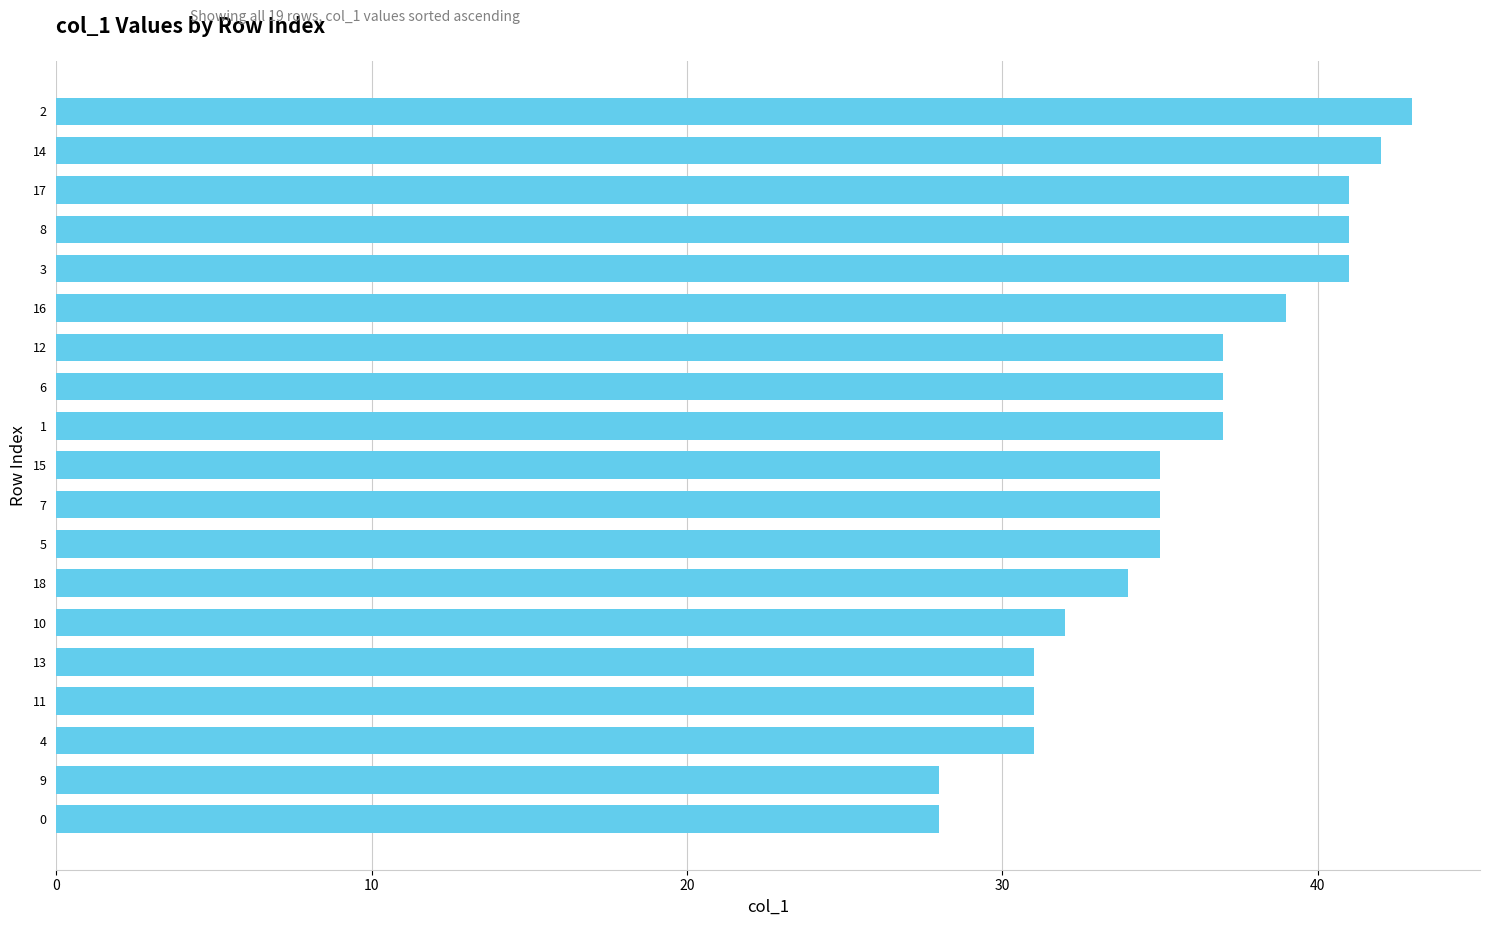

What is the difference between the maximum and minimum values?

15